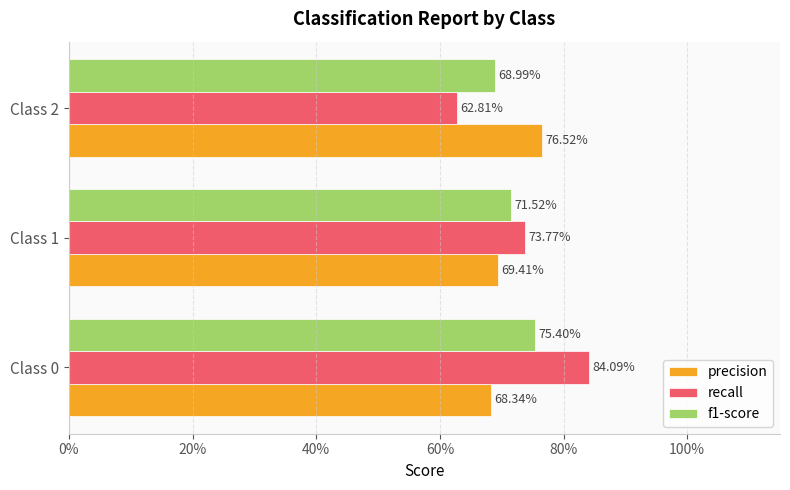

Which series has the largest total across all categories?

recall